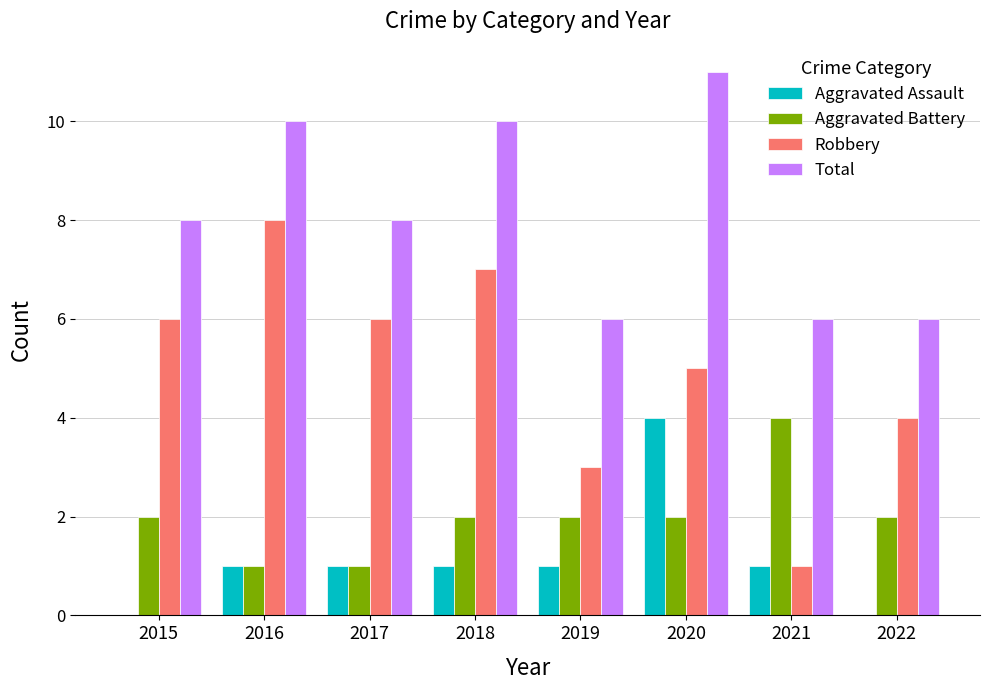

What is the approximate value of Total at 2017?

8